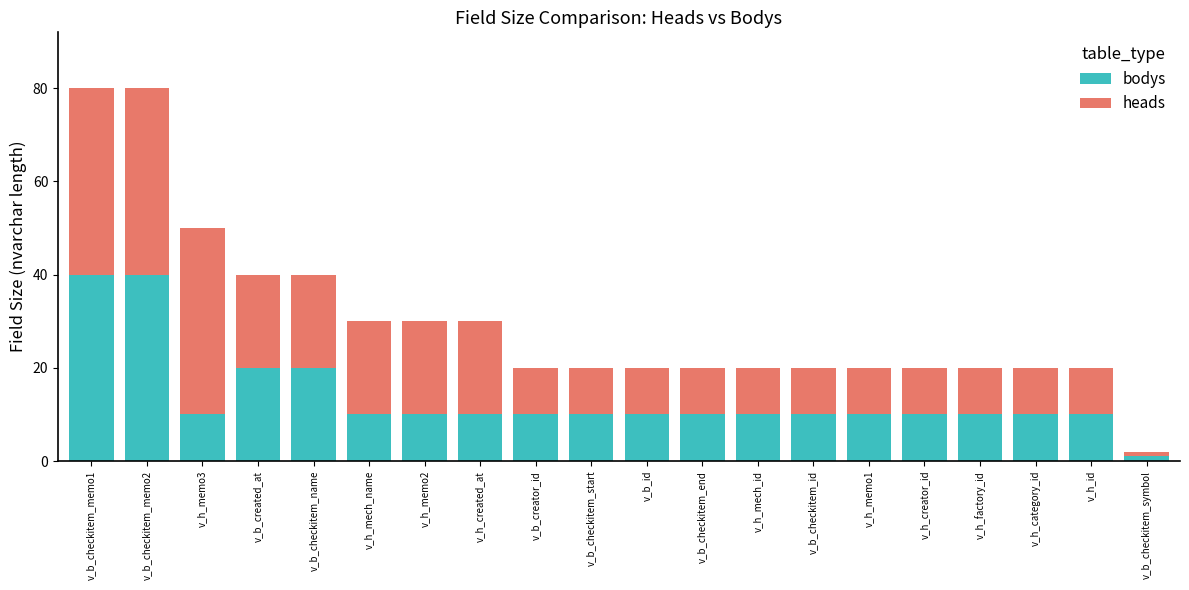

How many categories are shown in the chart?

20